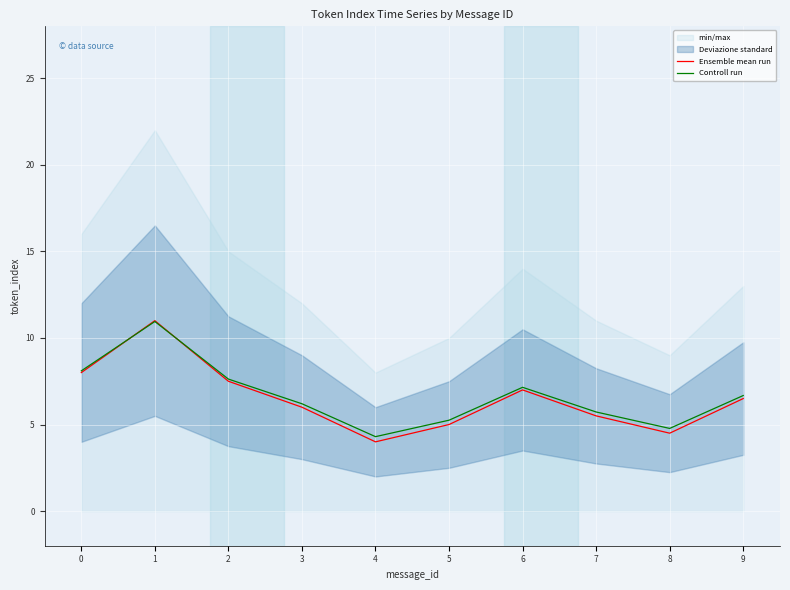

Rank the series by their maximum value, from highest to lowest.

Ensemble mean run, Controll run